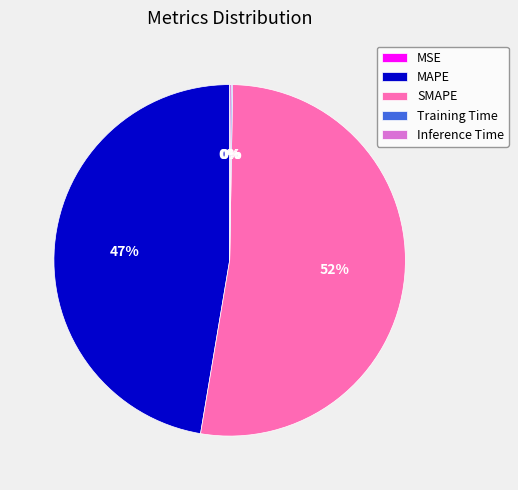

To the nearest percent, what portion does MAPE represent?

47%